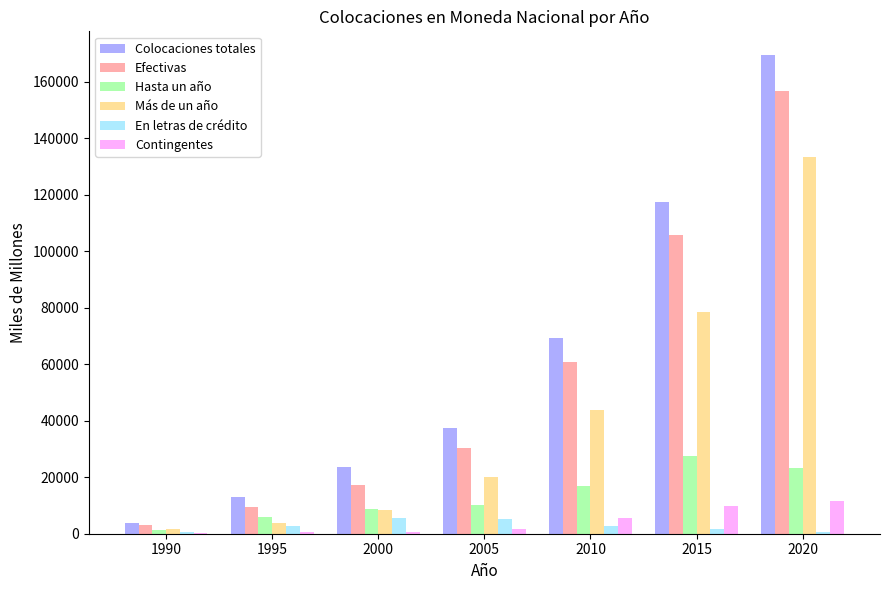

Which series has the largest total across all categories?

Colocaciones totales